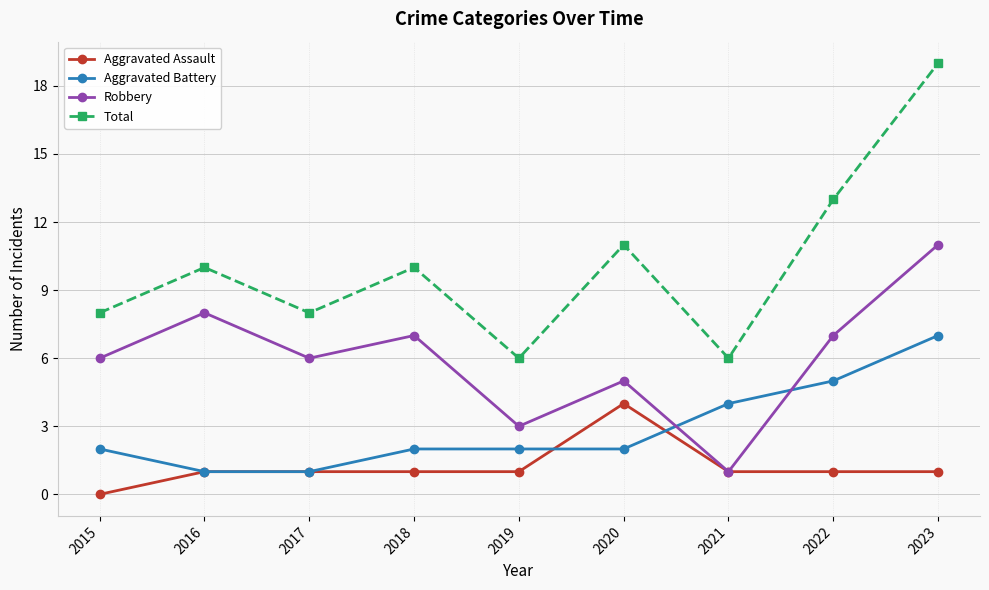

The Total series shows 20 at 2022. True or false?

False